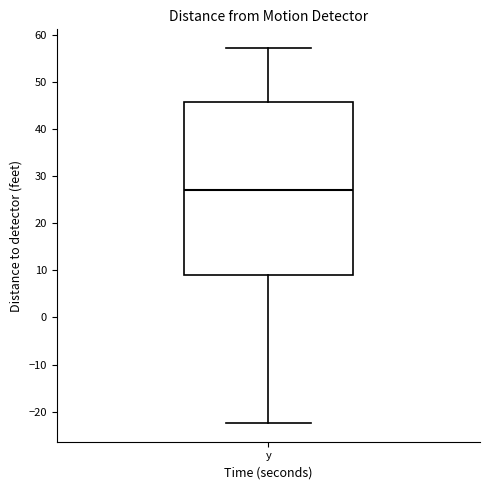

Read this box plot against the y-axis: the position of the median line, the range covered by the box, and the ends of both whiskers. The values are not printed on the chart, so give them approximately, as read against the axis.

median 27, box 9 to 46, whiskers -22 to 57